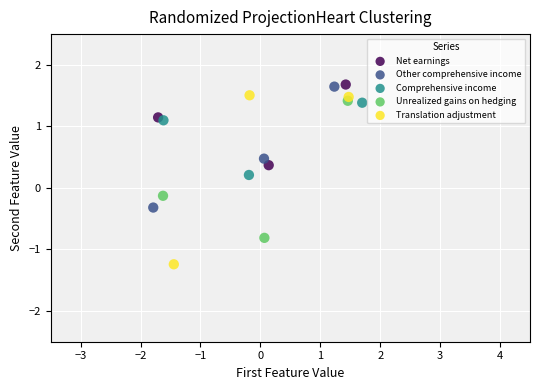

What are all the series names shown in the legend?

Net earnings, Other comprehensive income, Comprehensive income, Unrealized gains on hedging, Translation adjustment